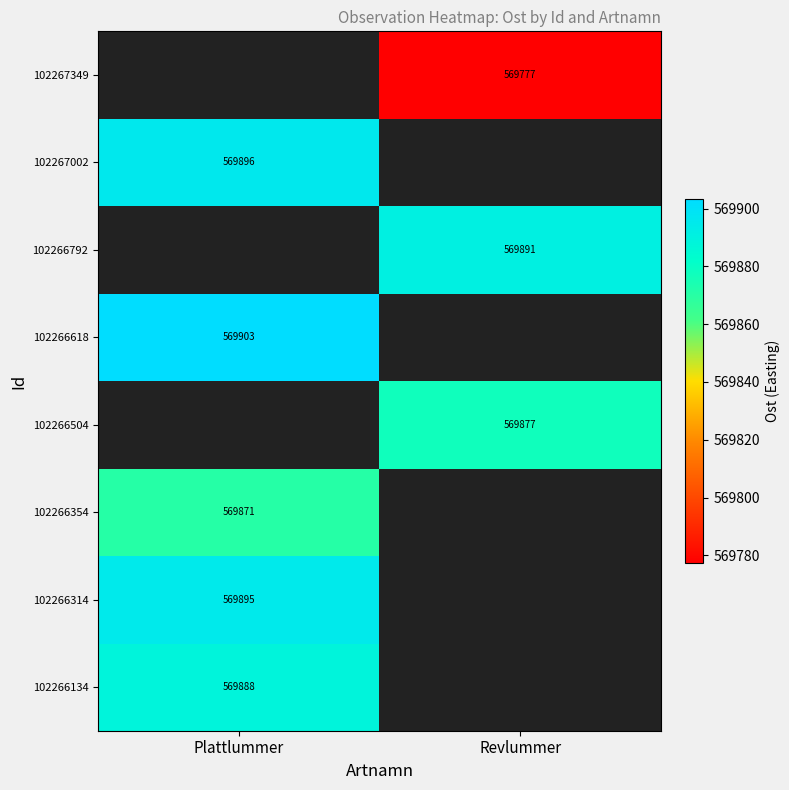

Which category has the highest value across all series?

Plattlummer